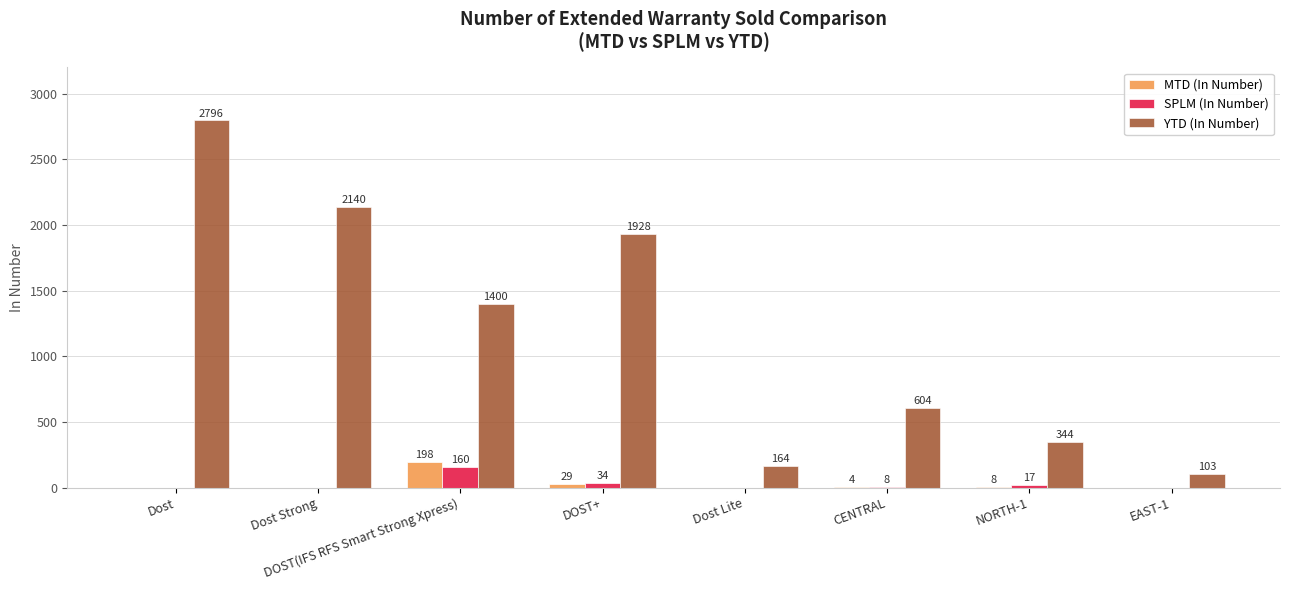

What is the total value across all series at EAST-1?

103